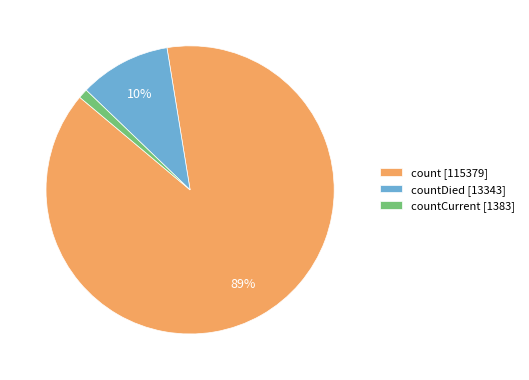

Which category accounts for the majority?

count [115379]